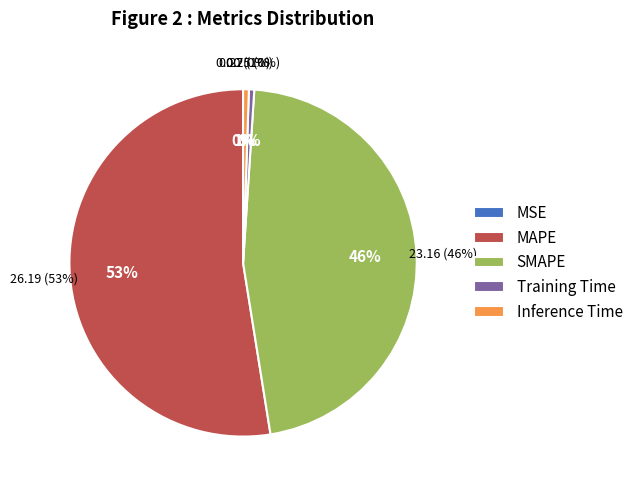

What is the largest slice in the pie chart?

MAPE